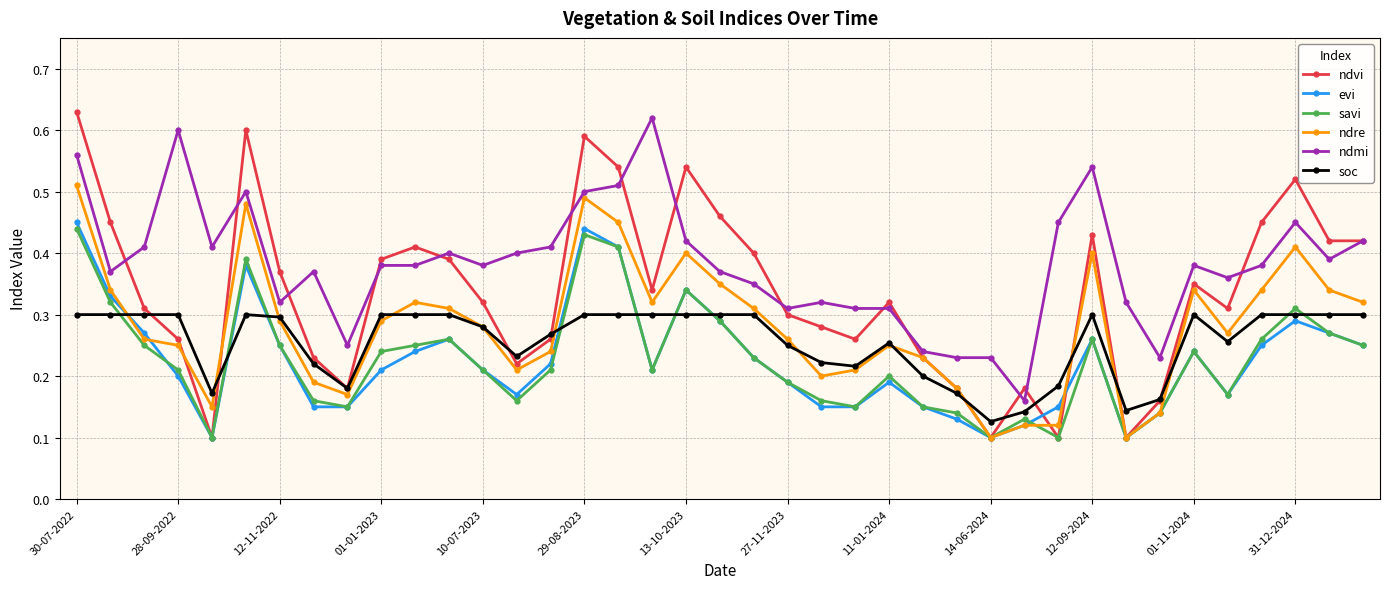

Which series has the largest total across all categories?

ndmi